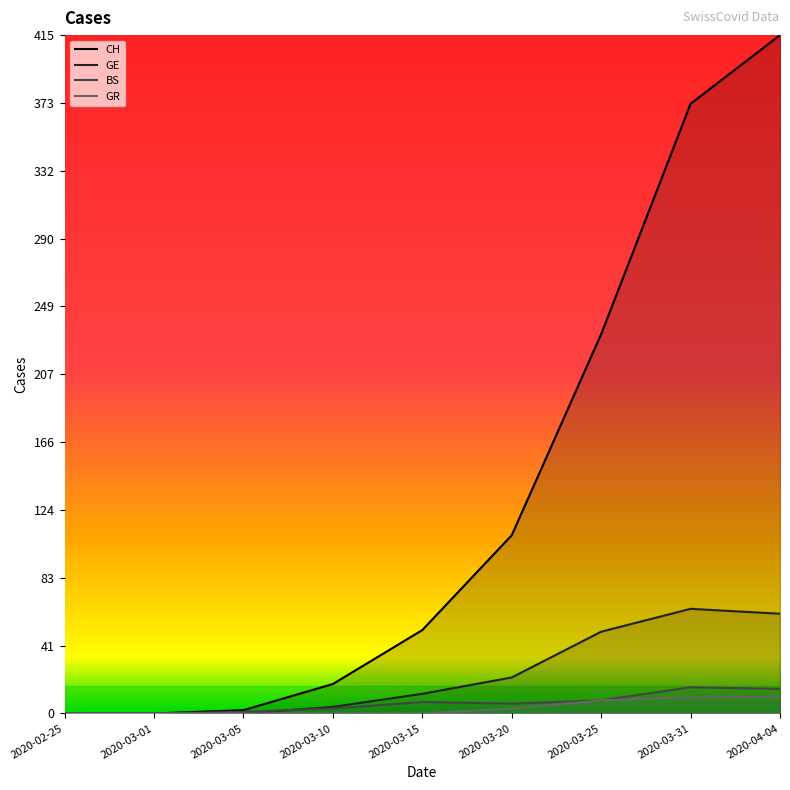

How many lines are shown in the chart?

4